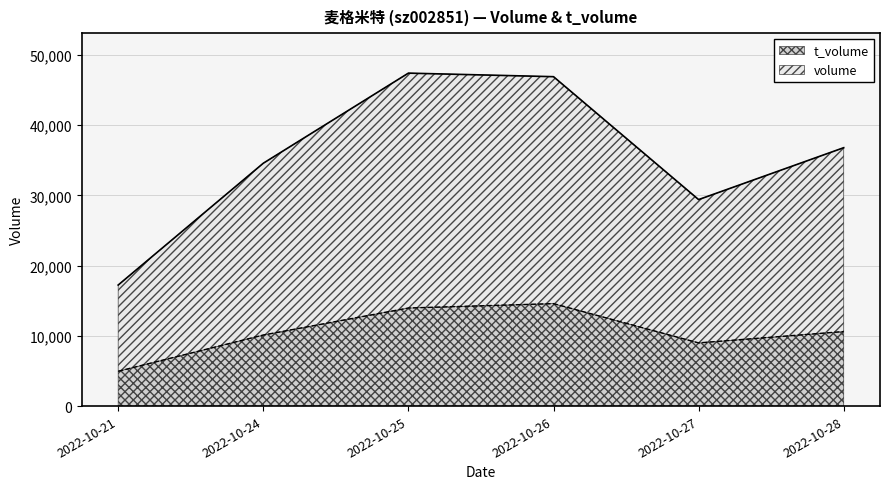

Which category has the highest value in the volume series?

2022-10-25